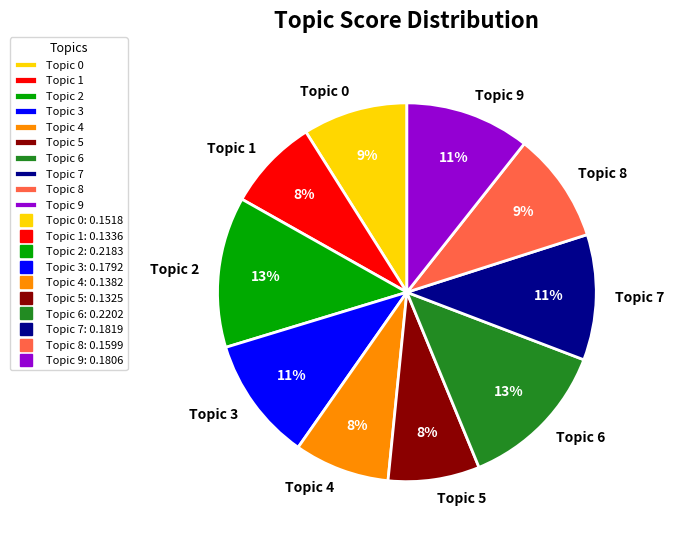

To the nearest percent, what percentage of the pie is Topic 1?

8%